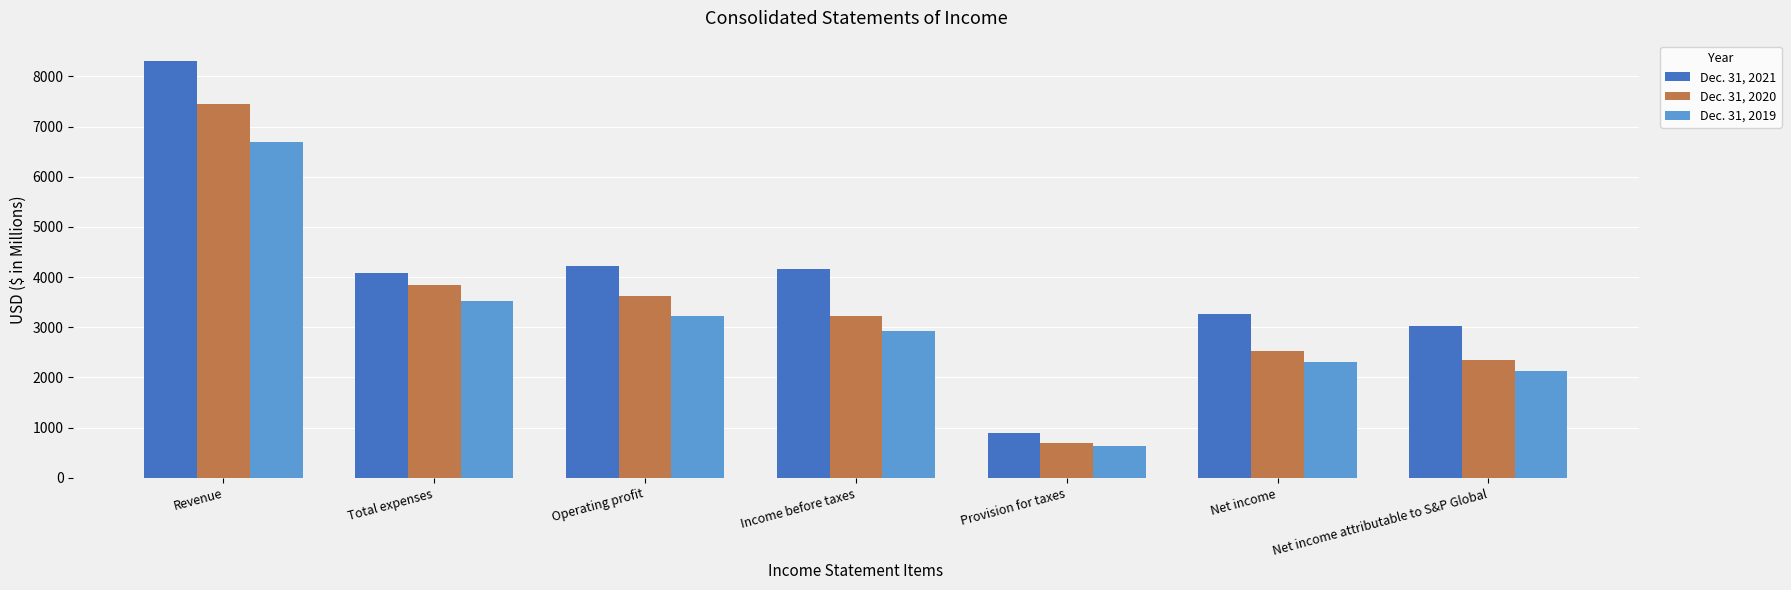

Which series changed the most between Operating profit and Net income attributable to S&P Global?

Dec. 31, 2020